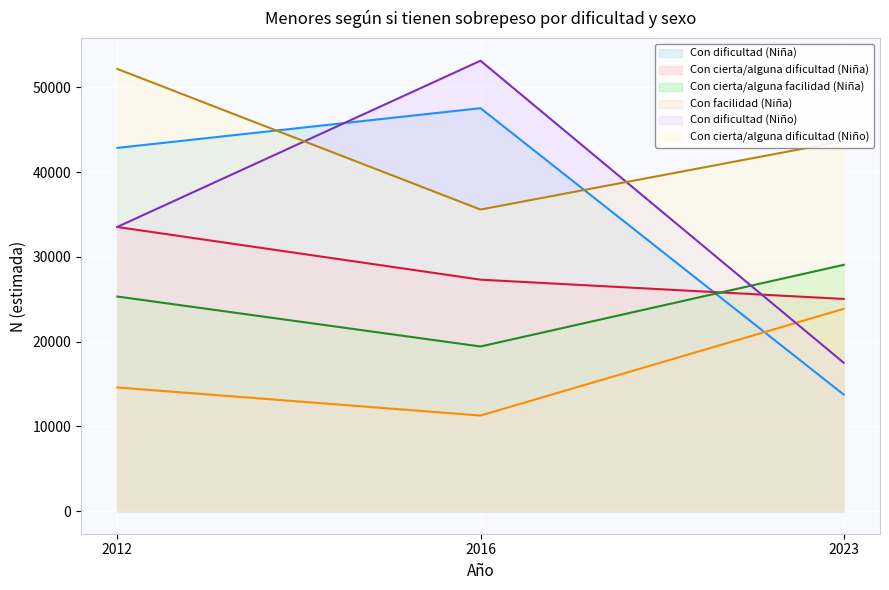

Count the number of categories in the chart.

3